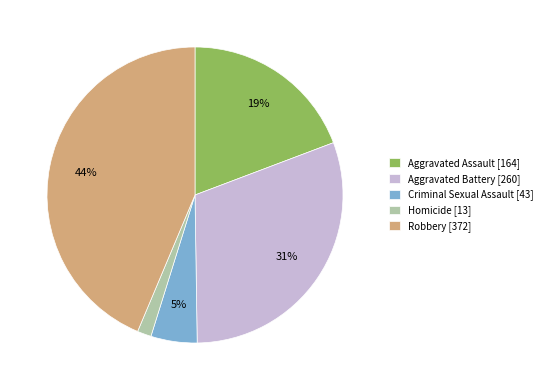

Which slice is the largest?

Robbery